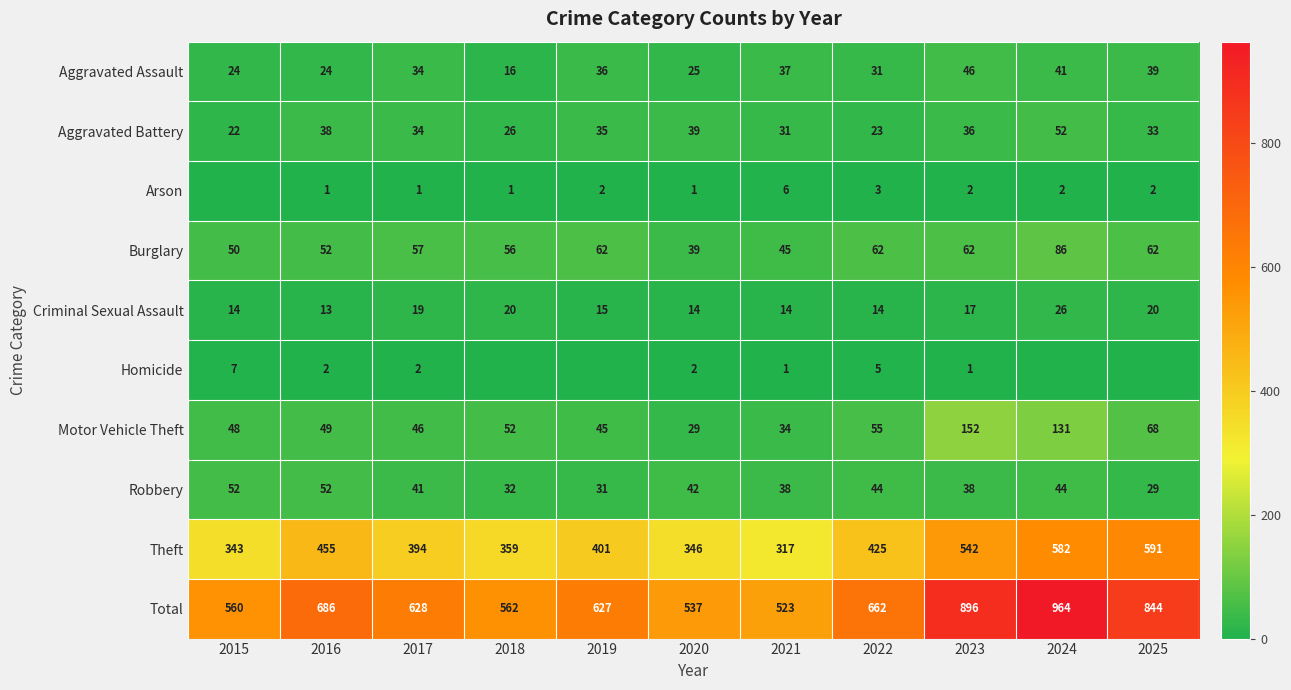

What is the difference between the highest and lowest values at 2019?

627